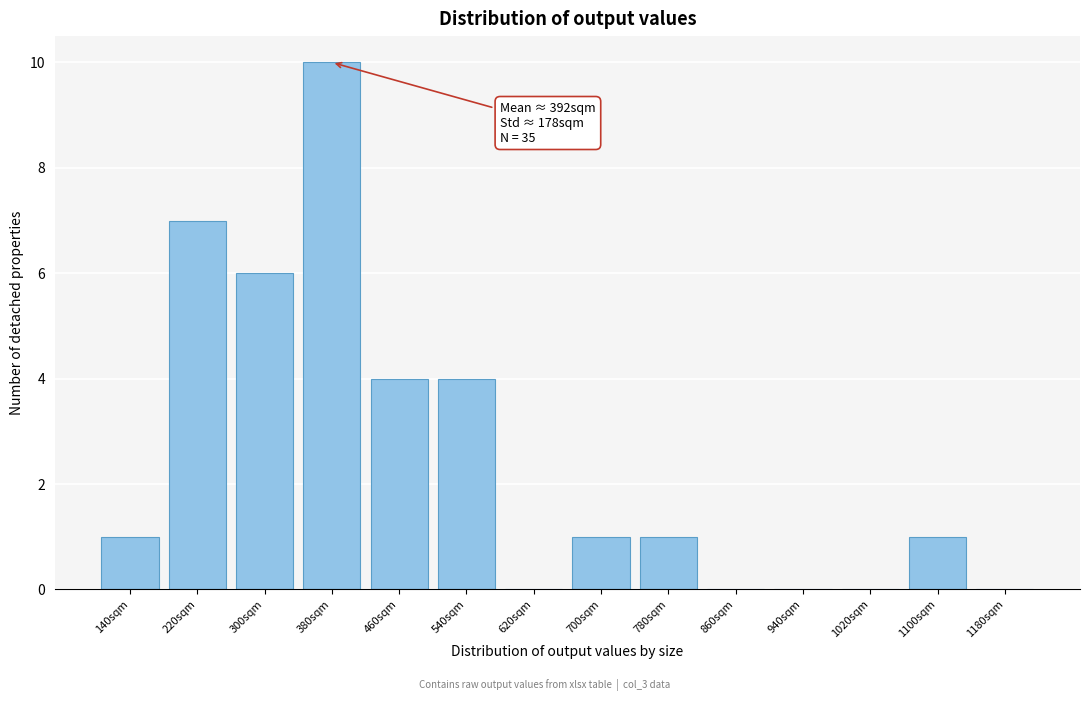

Reading right to left, list all the values displayed in this chart.

1180sqm=0	1100sqm=1	1020sqm=0	940sqm=0	860sqm=0	780sqm=1	700sqm=1	620sqm=0	540sqm=4	460sqm=4	380sqm=10	300sqm=6	220sqm=7	140sqm=1